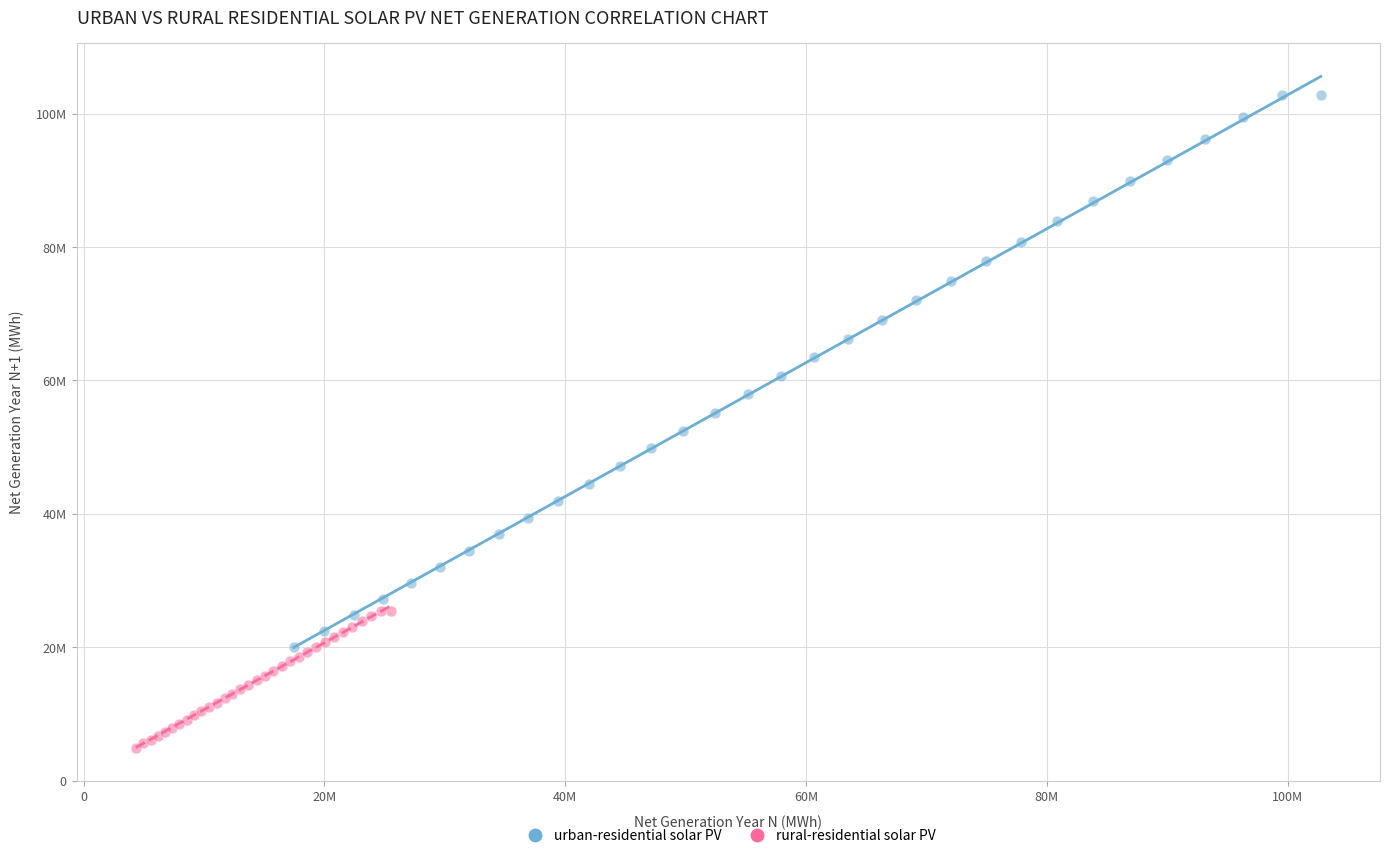

Which series contains the lowest Y value?

rural-residential solar PV